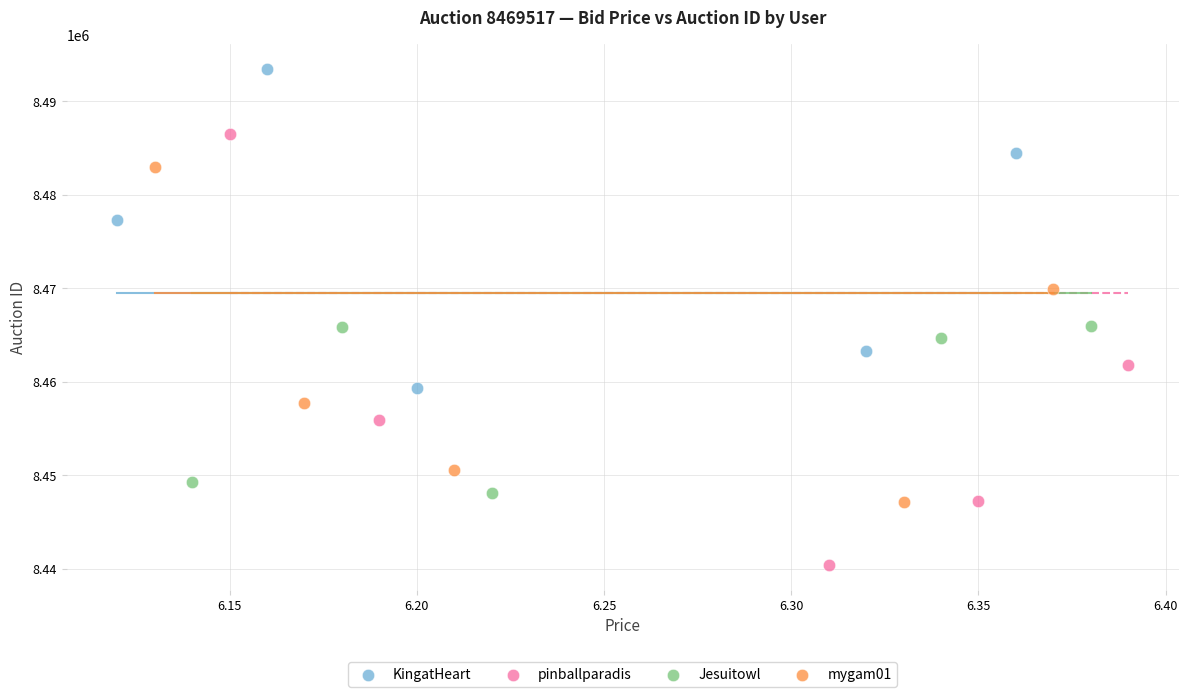

What are all the series names shown in the legend?

KingatHeart, pinballparadis, Jesuitowl, mygam01